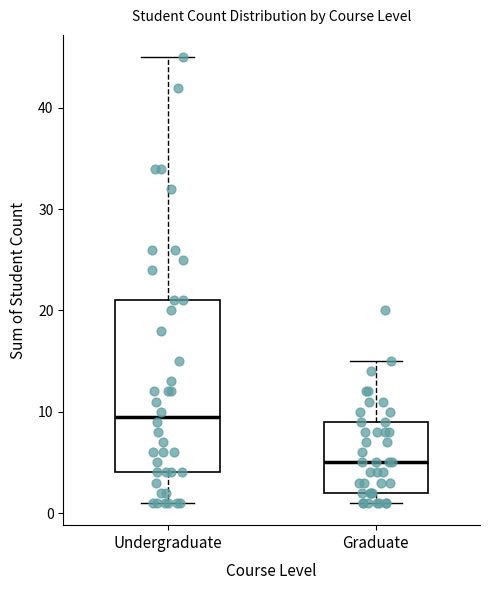

Reading left to right, transcribe this box plot: for each box, give where its median line is, the range the box spans, and where its two whiskers end, as read against the y-axis. The values are not printed on the chart, so give them approximately, as read against the axis.

Undergraduate: median 10, box 4 to 21, whiskers 1 to 45
Graduate: median 5, box 2 to 9, whiskers 1 to 15